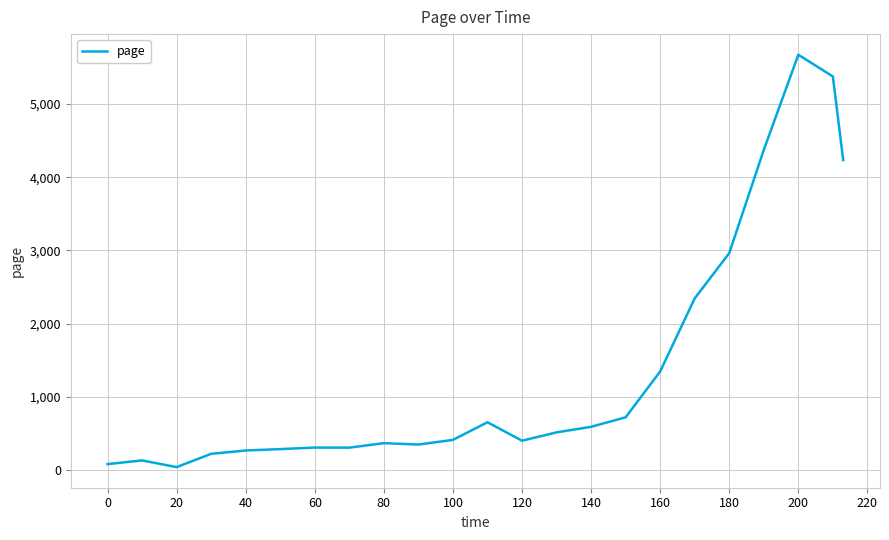

What is the greatest value displayed?

5674.0